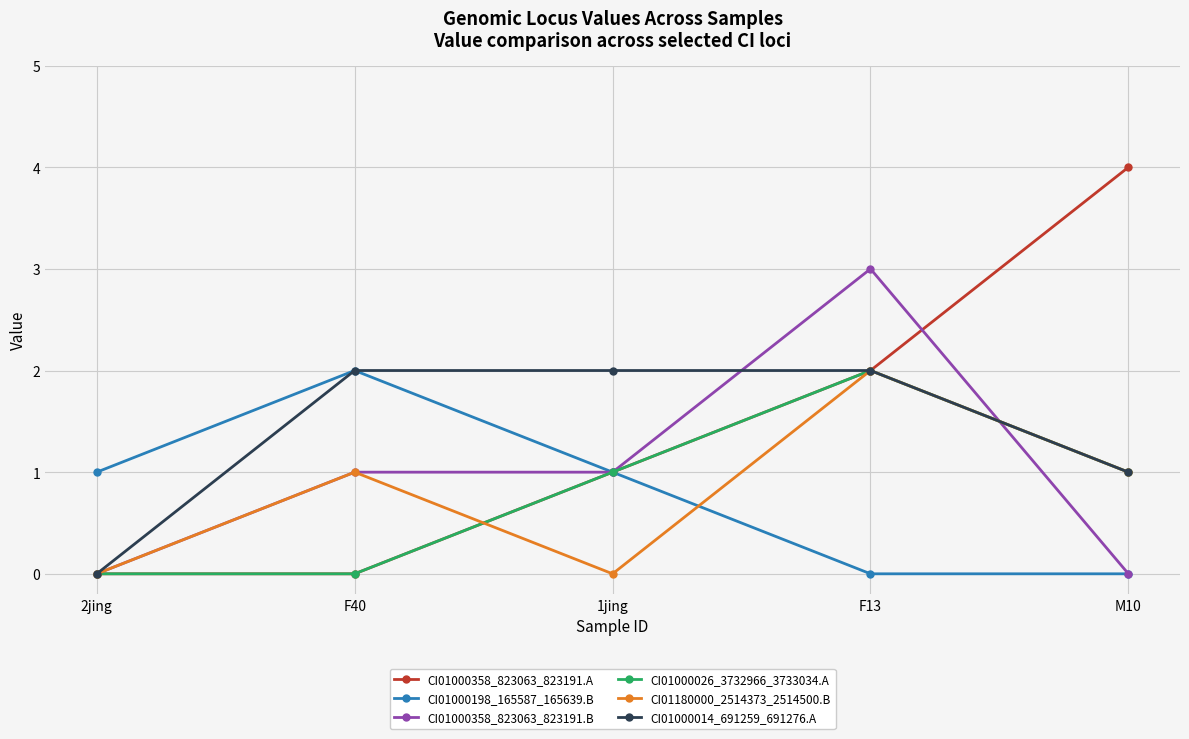

Is the value of CI01000358_823063_823191.A at F40 greater than the value of CI01000026_3732966_3733034.A at 1jing?

No